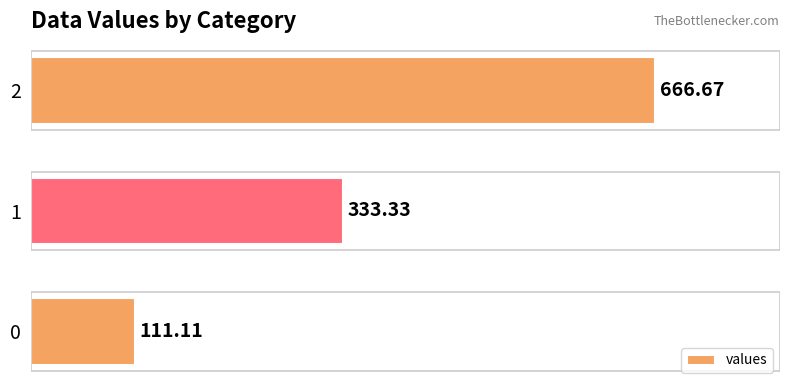

How many categories are shown in the chart?

3